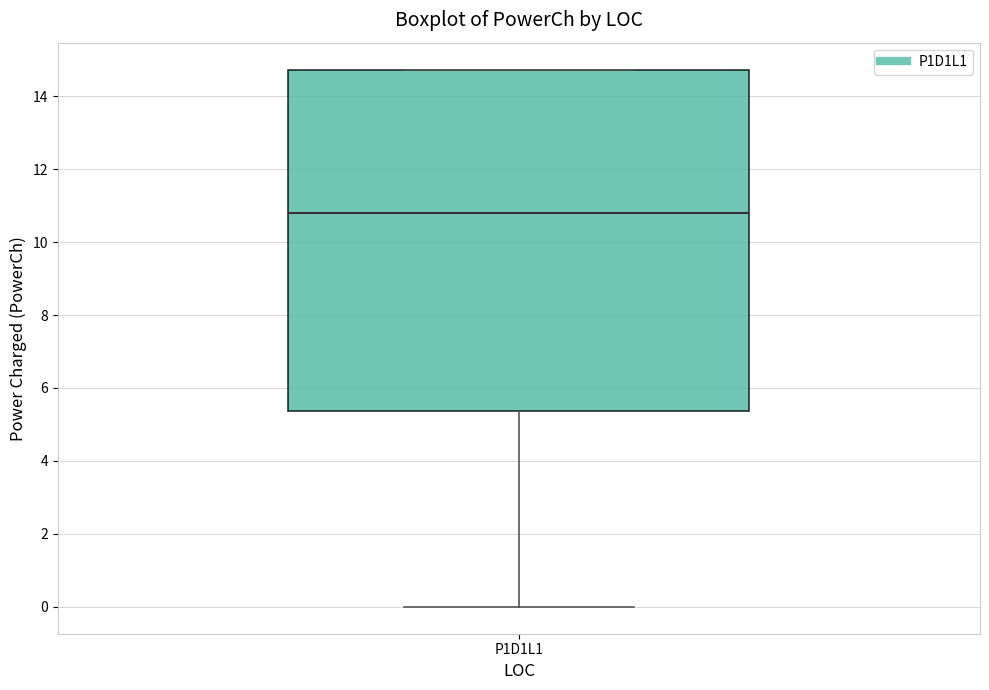

Transcribe this box plot: give where the median line is, the range the box spans, and where the two whiskers end, as read against the y-axis. The values are not printed on the chart, so give them approximately, as read against the axis.

median 10.8, box 5.4 to 14.8, whiskers 0.0 to 14.8